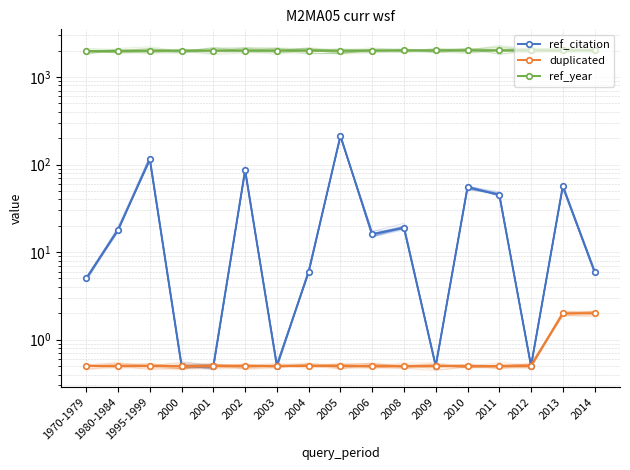

At which category is the sum across all series the highest?

2005